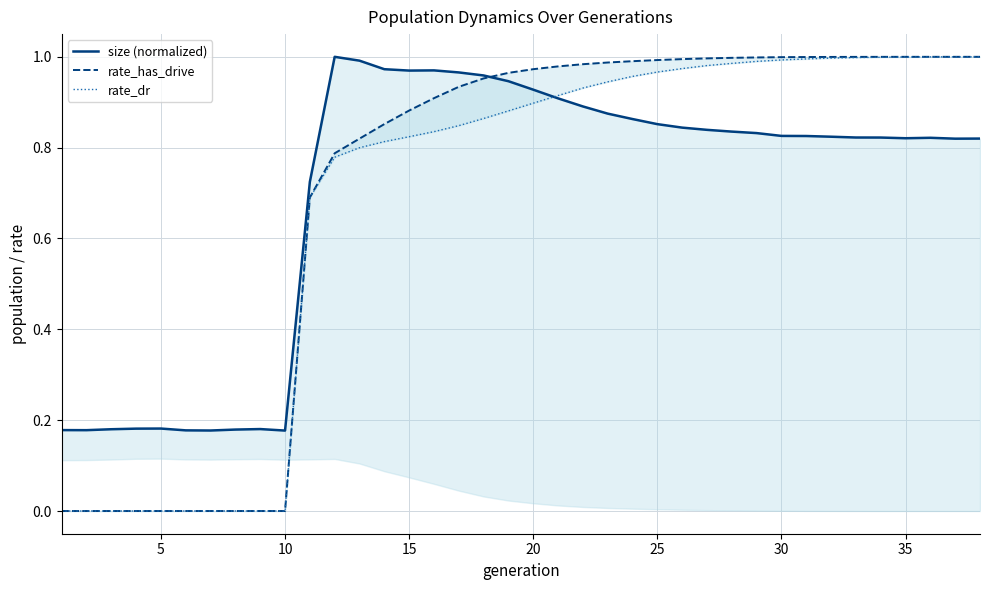

What are all the series names shown in the legend?

size (normalized), rate_has_drive, rate_dr